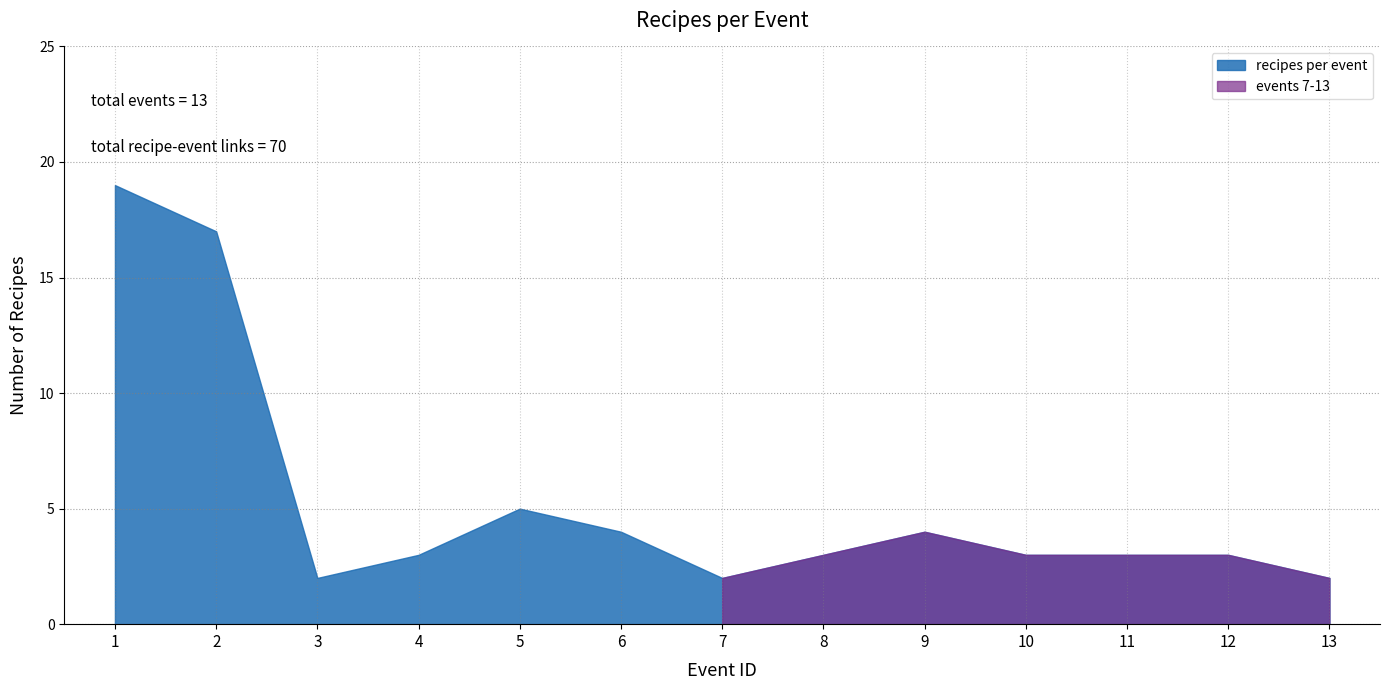

List the labels in order of value, largest first.

1, 2, 5, 6, 9, 4, 8, 10, 11, 12, 3, 7, 13